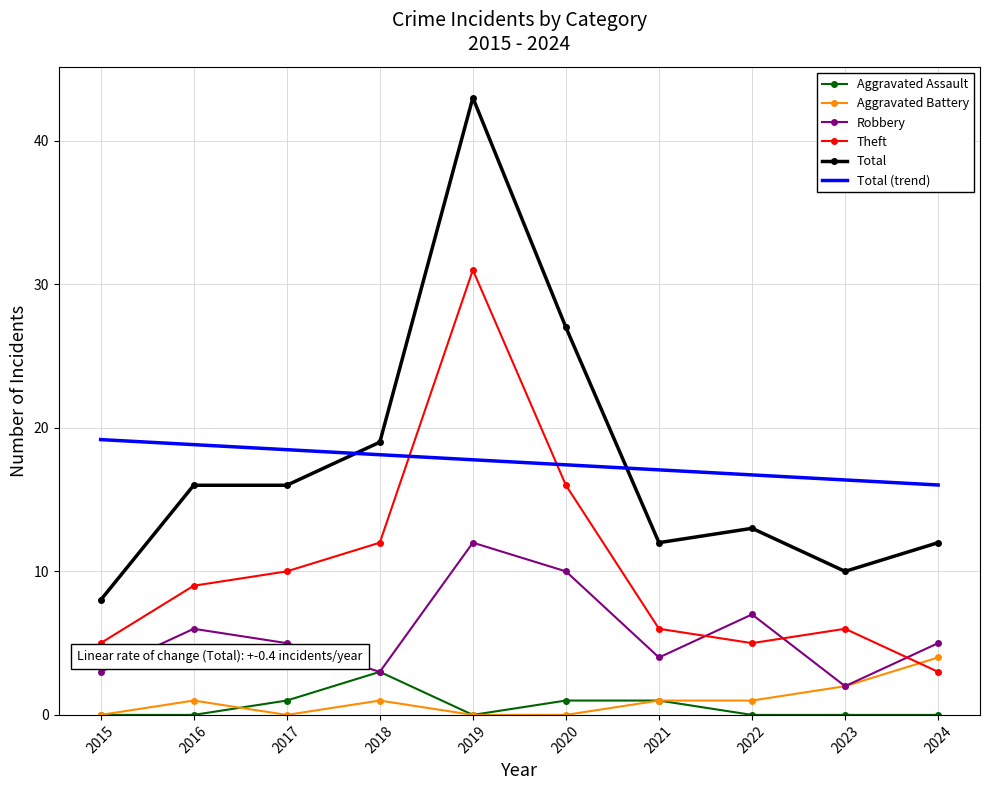

Which series has the largest range (max minus min)?

Total